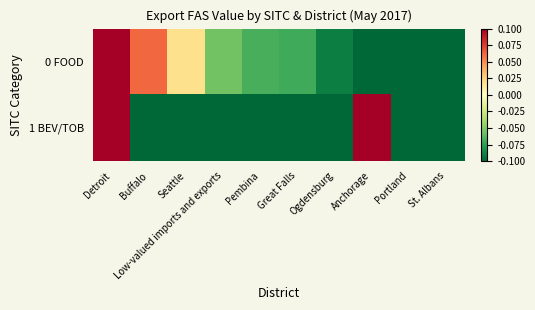

Reading right to left, list all the values displayed in this chart.

0 FOOD: St. Albans=-0.2	Portland=-0.2	Anchorage=-0.2	Ogdensburg=-0.1	Great Falls=-0.1	Pembina=-0.1	Low-valued imports and exports=-0.1	Seattle=0.0	Buffalo=0.1	Detroit=0.8
1 BEV/TOB: St. Albans=-0.2	Portland=-0.2	Anchorage=0.7	Ogdensburg=-0.2	Great Falls=-0.2	Pembina=-0.2	Low-valued imports and exports=-0.2	Seattle=-0.2	Buffalo=-0.2	Detroit=0.8